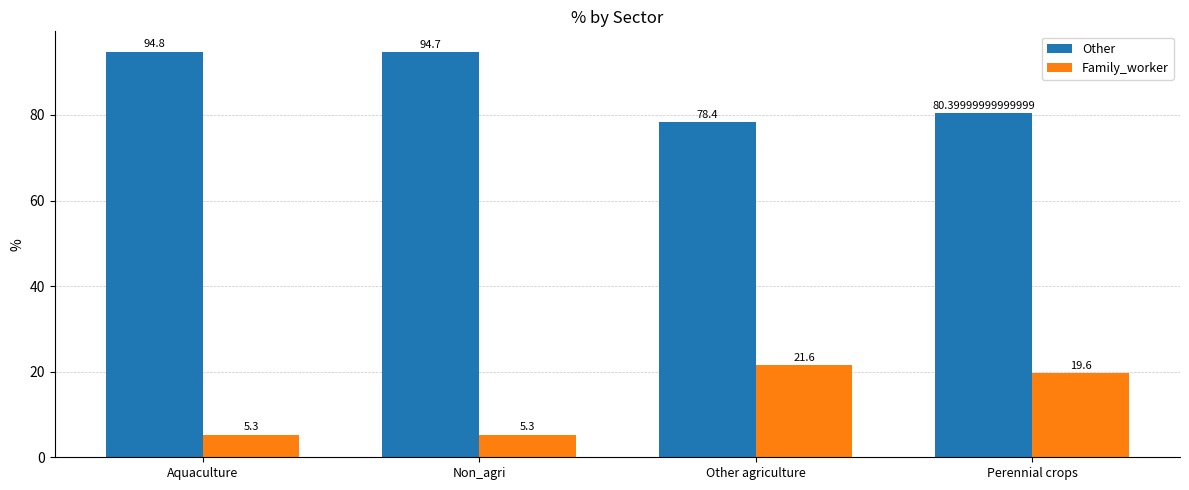

At which label does Other reach its peak?

Aquaculture